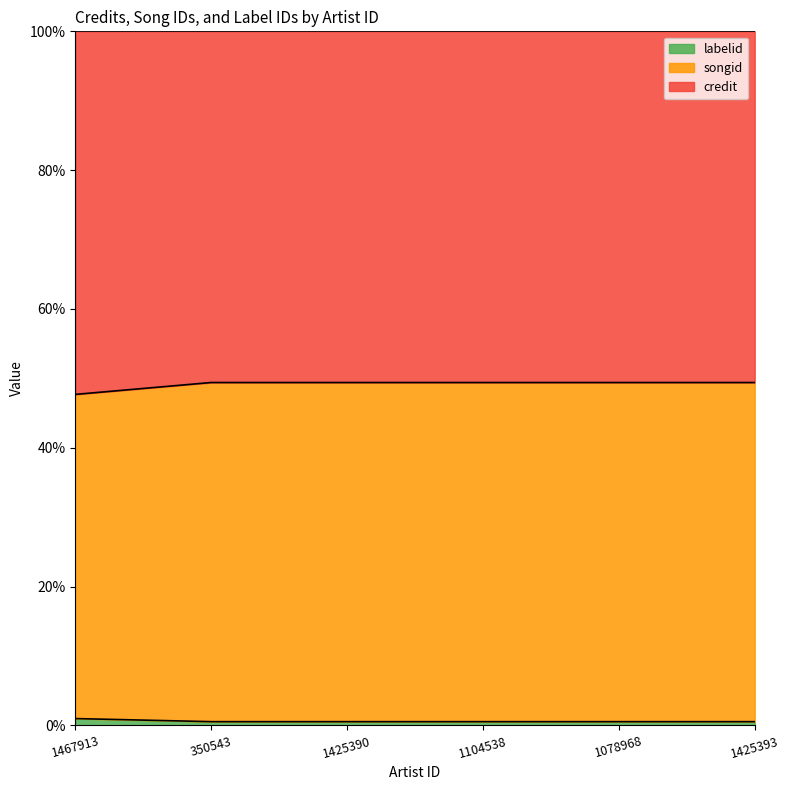

Between 350543 and 1425390, which is larger?

350543